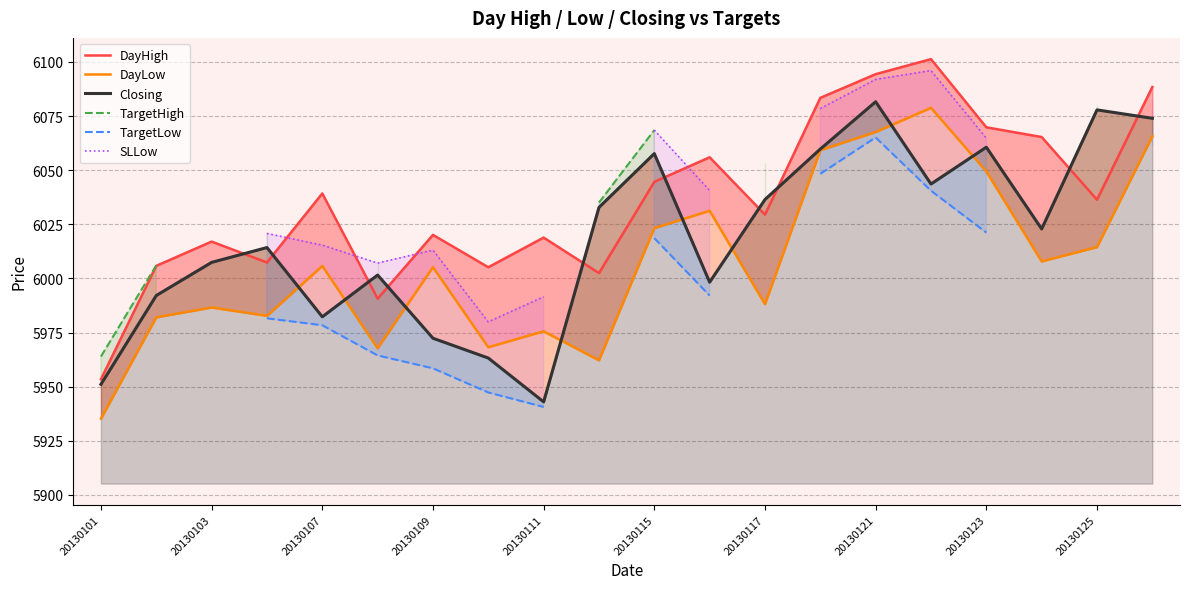

What is the difference between the maximum and second lowest values in the DayHigh series?

110.7